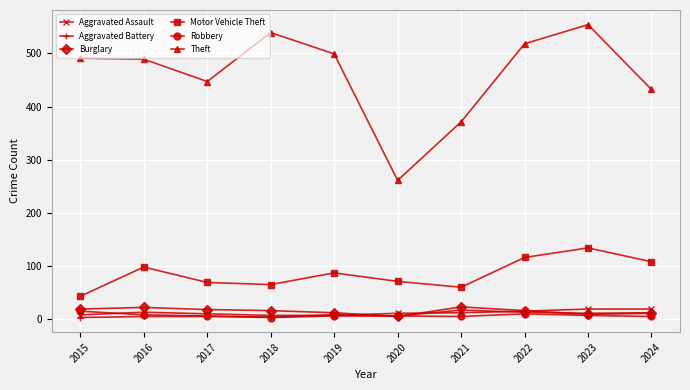

How many values in the Theft series are below 491?

5